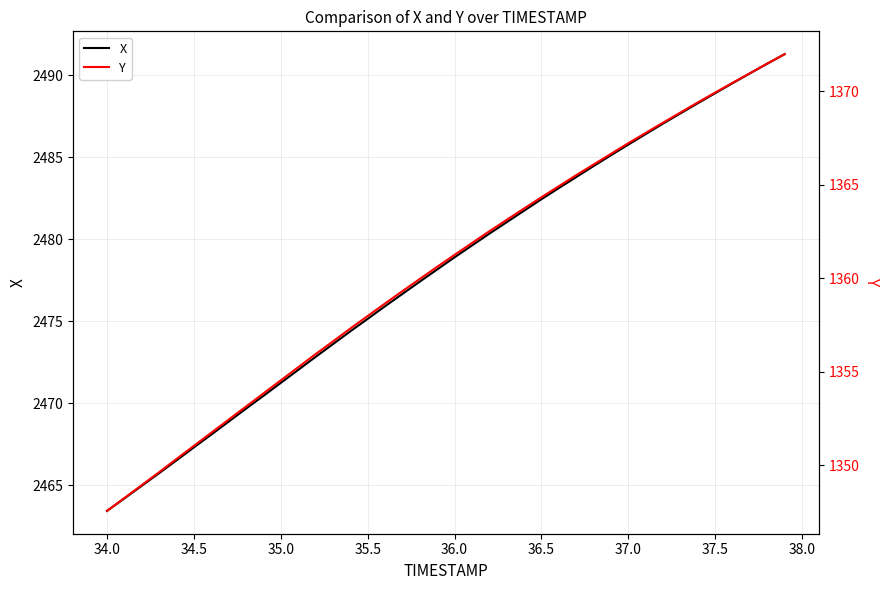

What is the maximum value for X?

2491.3